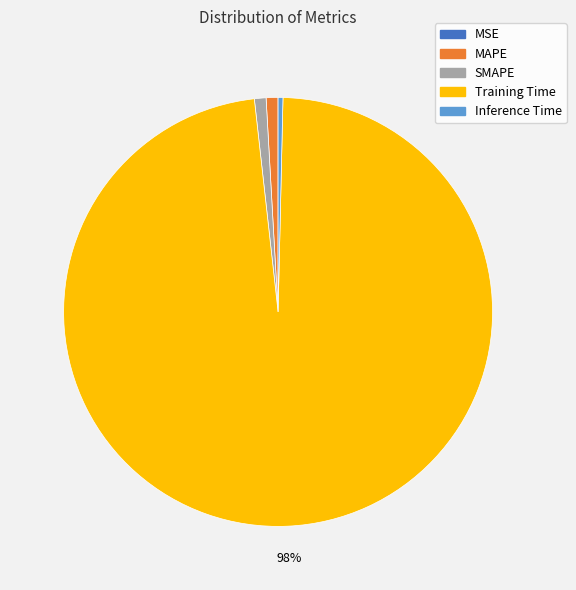

The Inference Time slice represents 0% of the pie. True or false?

True